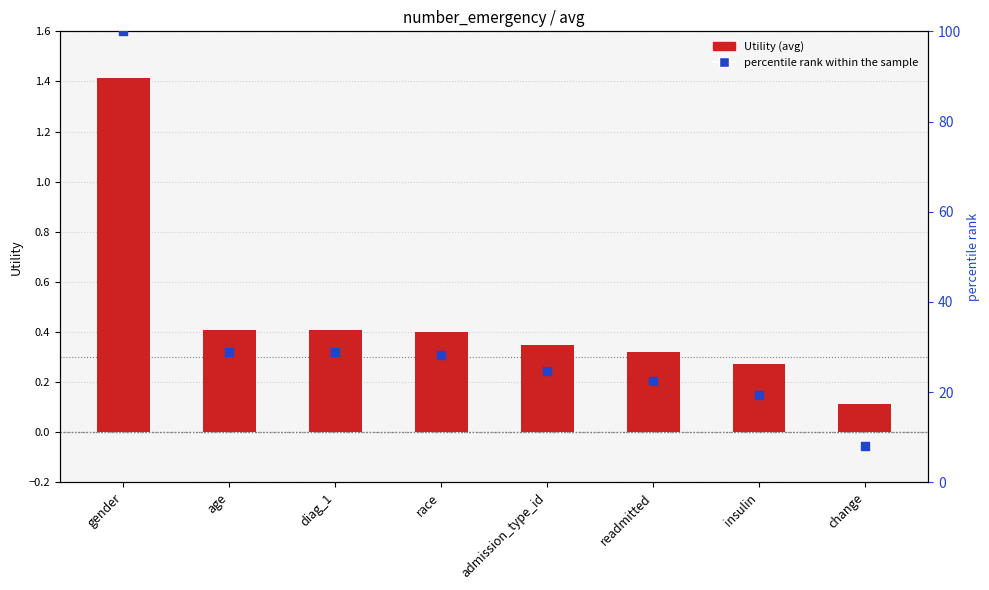

At which category is the sum across all series the highest?

gender